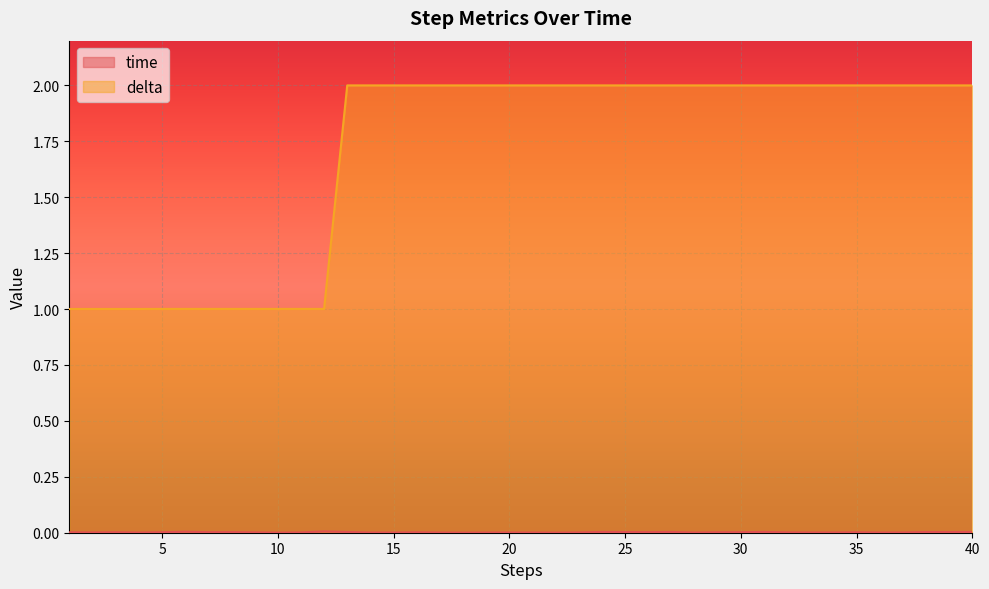

Where is time nearest to the value 0?

18